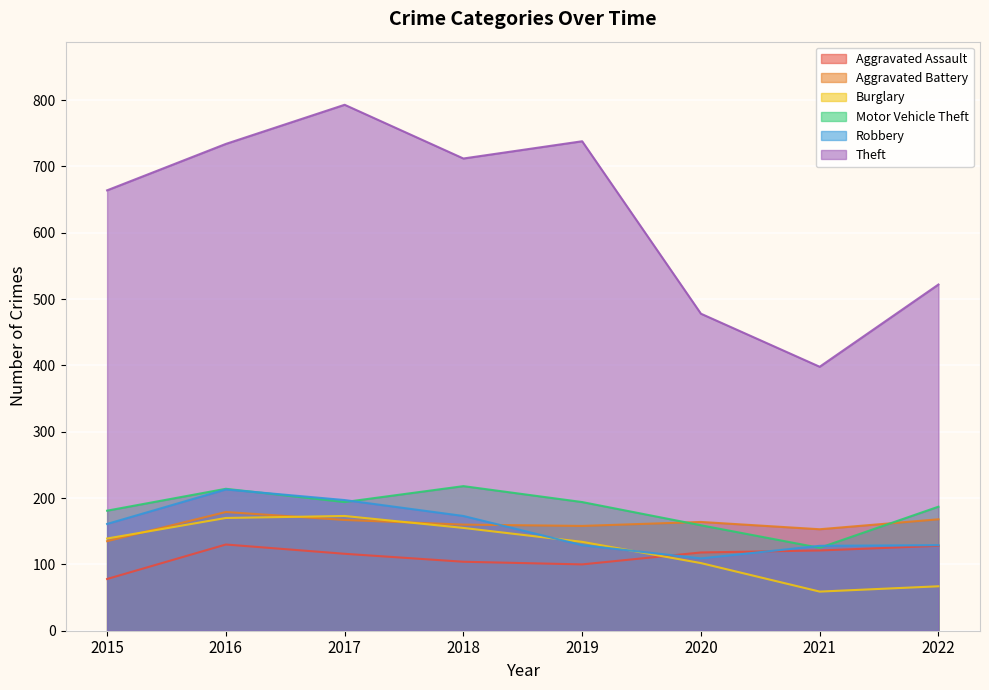

The value of Motor Vehicle Theft at 2021 is 70. True or false?

False